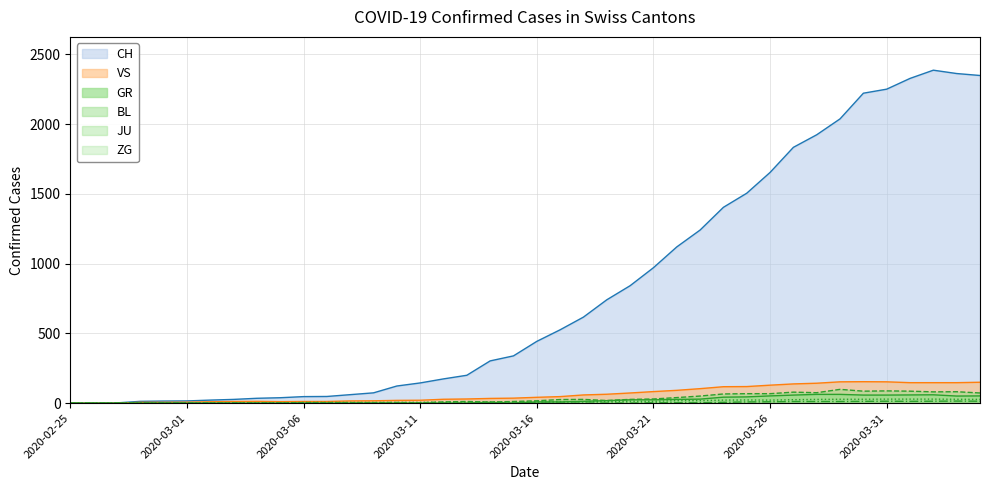

How many values in the JU series are below 9?

19